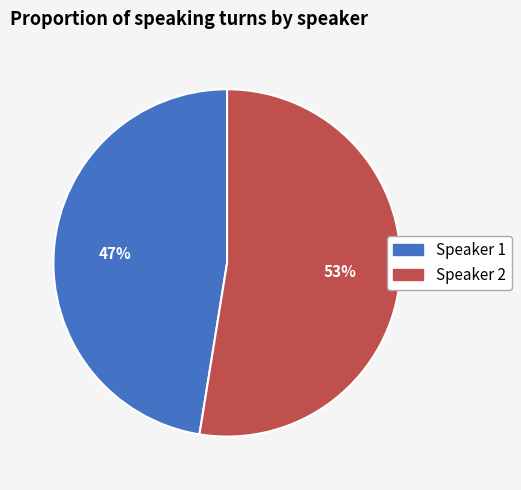

Does Speaker 1 account for over 50% of the chart?

No